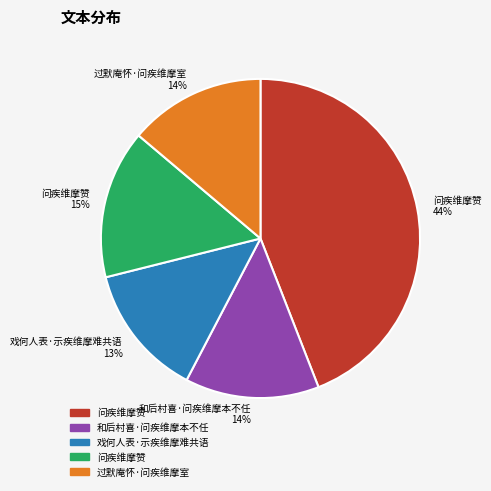

To the nearest percent, what is the difference between the largest and smallest slice percentages?

31%